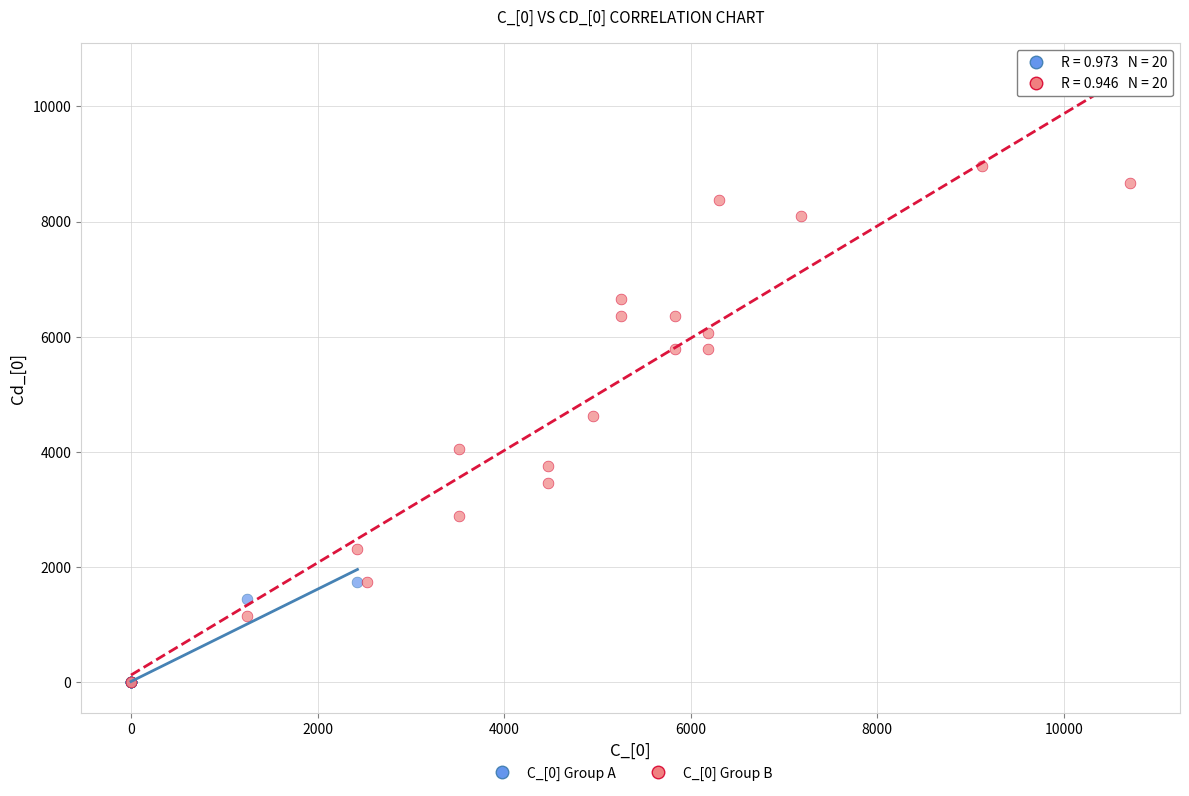

Which series contains the highest Y value?

C_[0] Group B